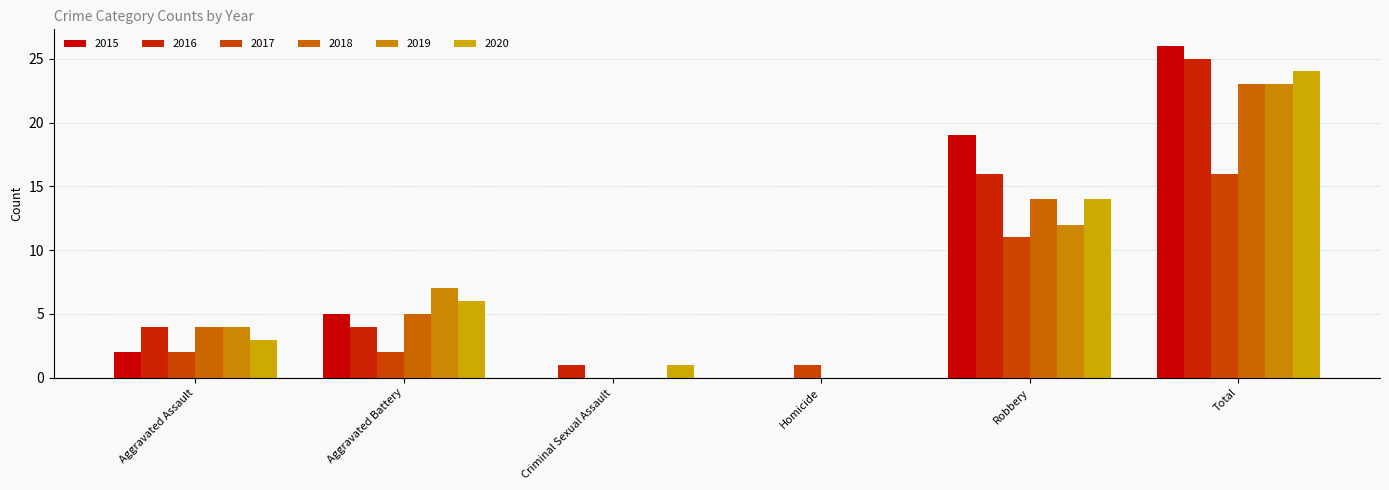

List the series in order of their peak value, highest first.

2015, 2016, 2020, 2018, 2019, 2017